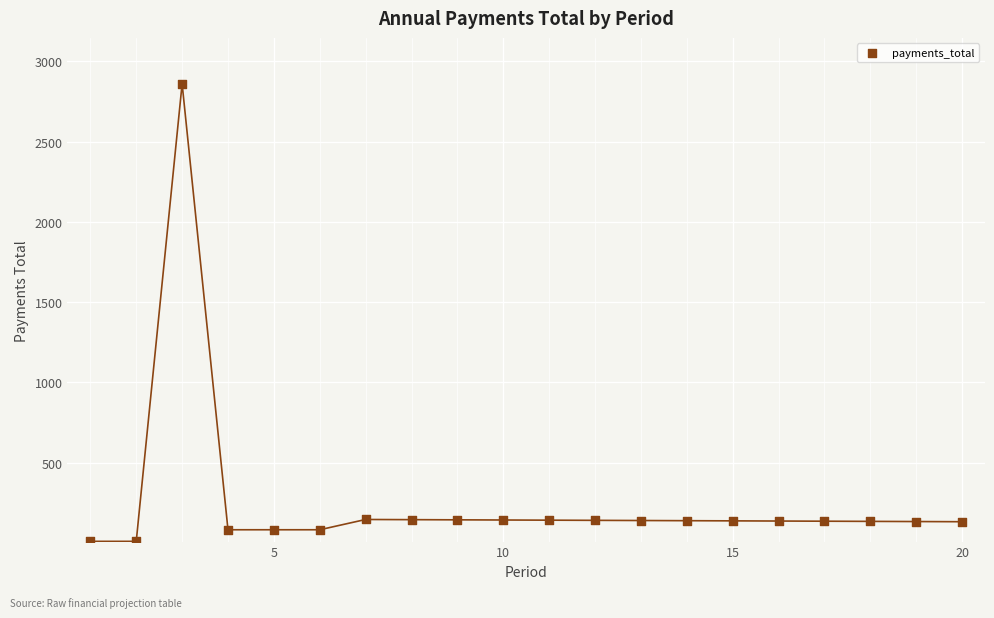

What is the range of Y values (max minus min)?

2850.0